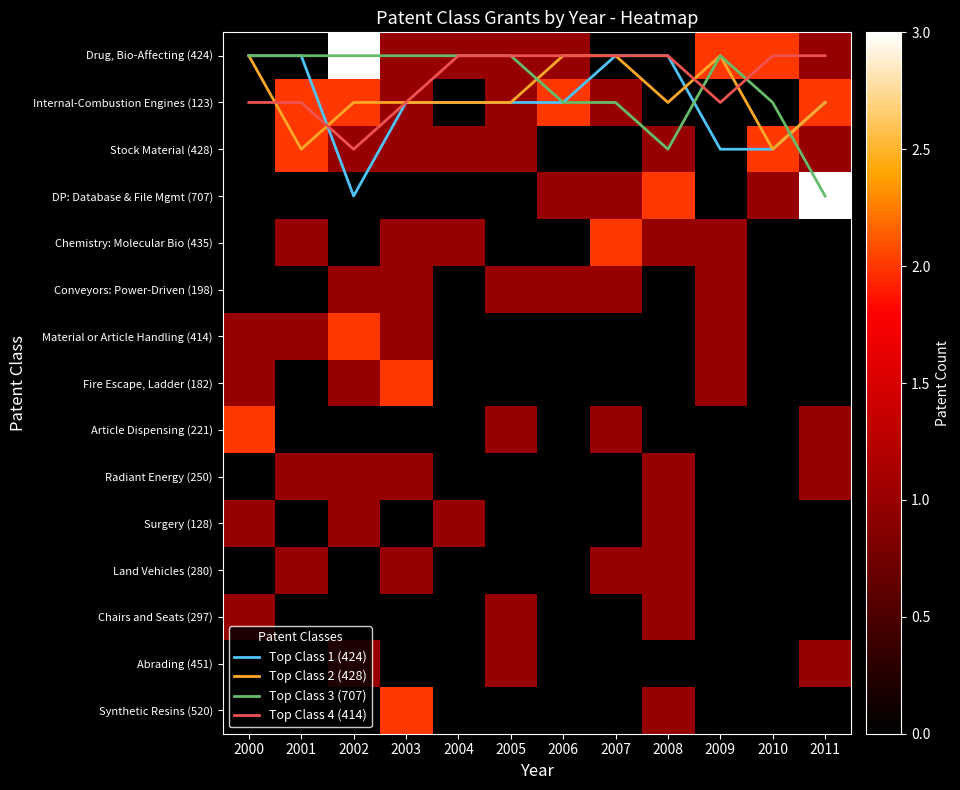

What is the sum of all Radiant Energy (250) values?

5